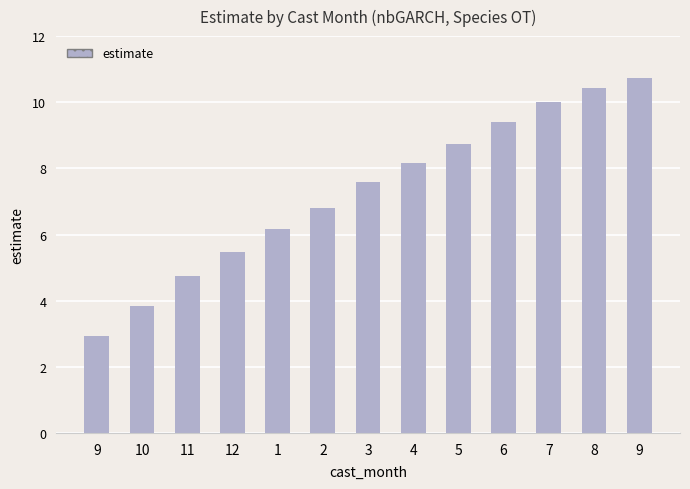

Are the bars horizontal?

No